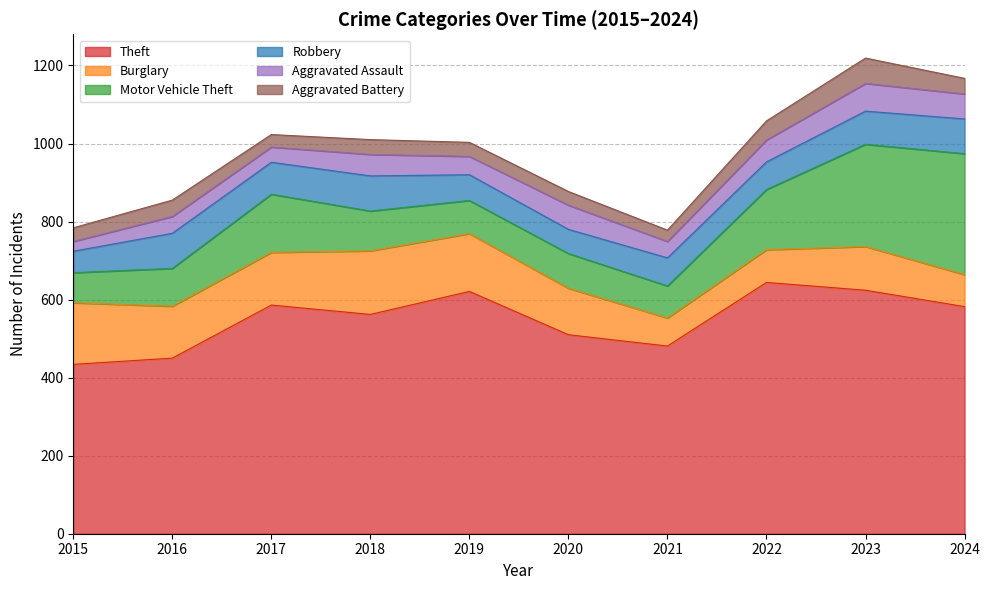

How many data points in Robbery are less than 82?

5